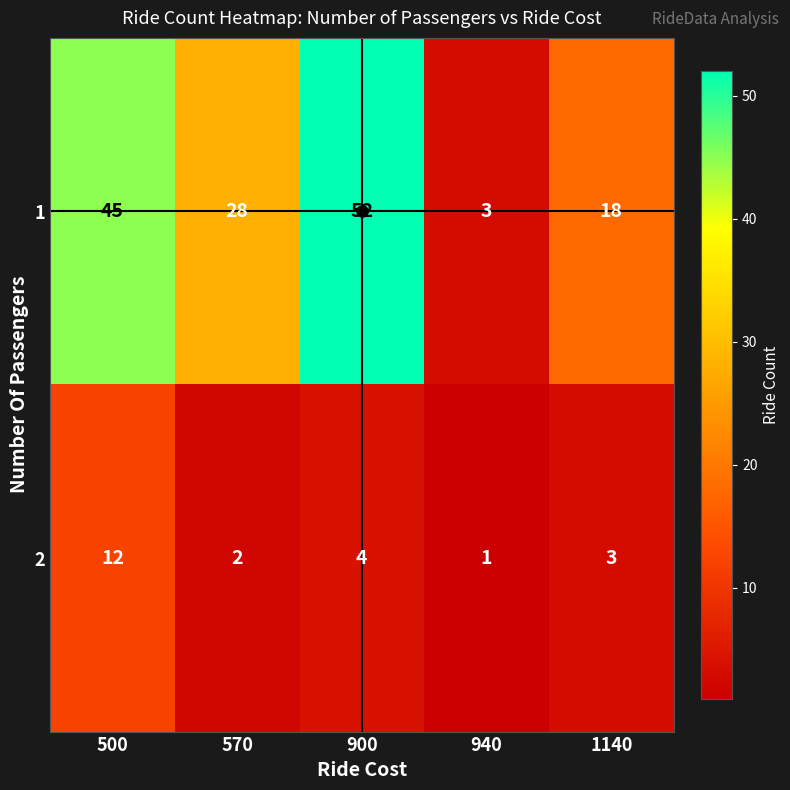

Between 500 and 1140, which series saw the biggest shift?

1